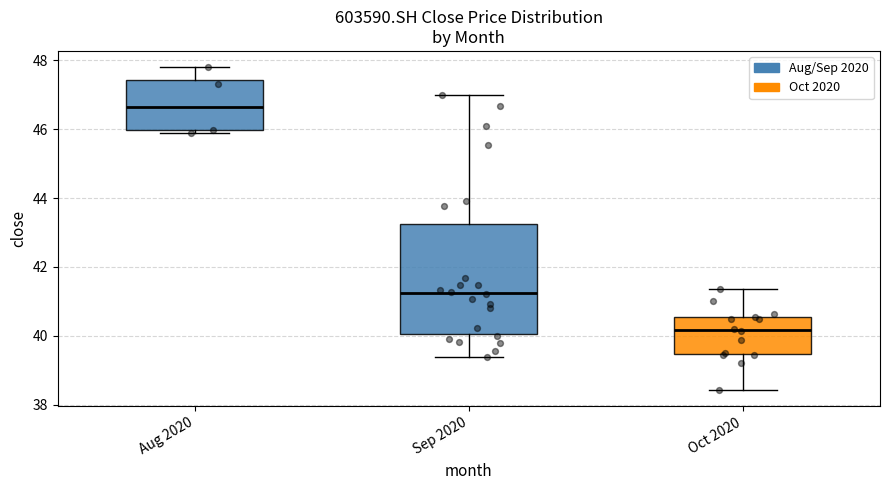

Comparing the boxes themselves (not the whiskers), which one is the tallest?

Sep 2020